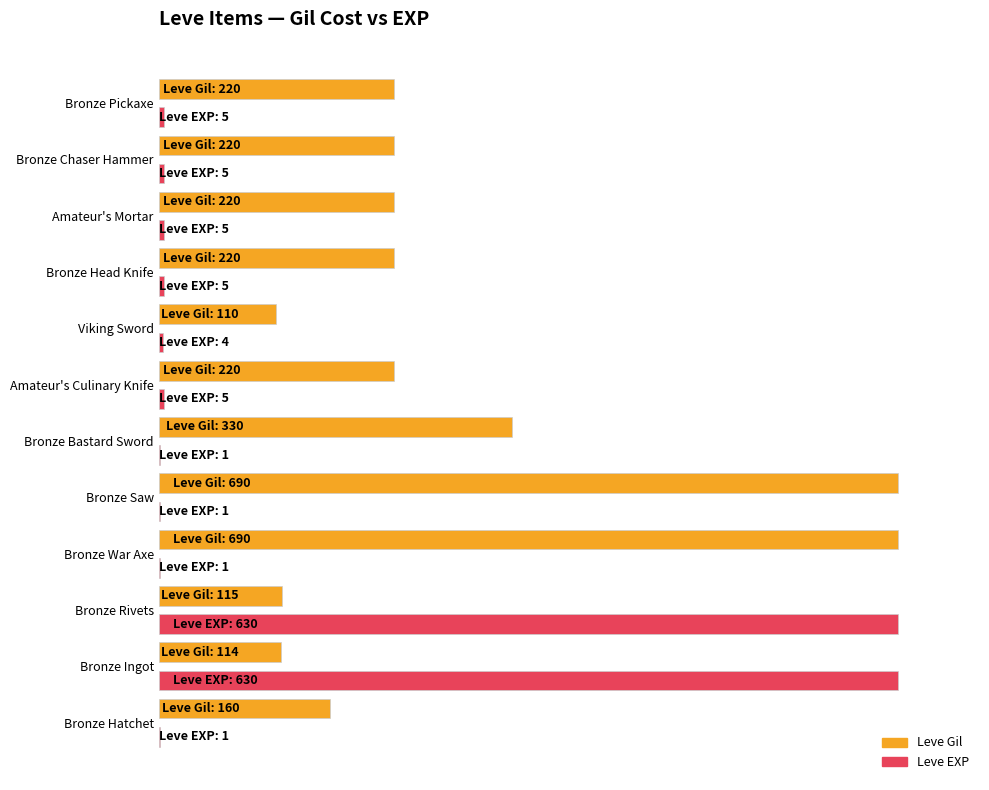

Which series has the largest total across all categories?

Leve Gil